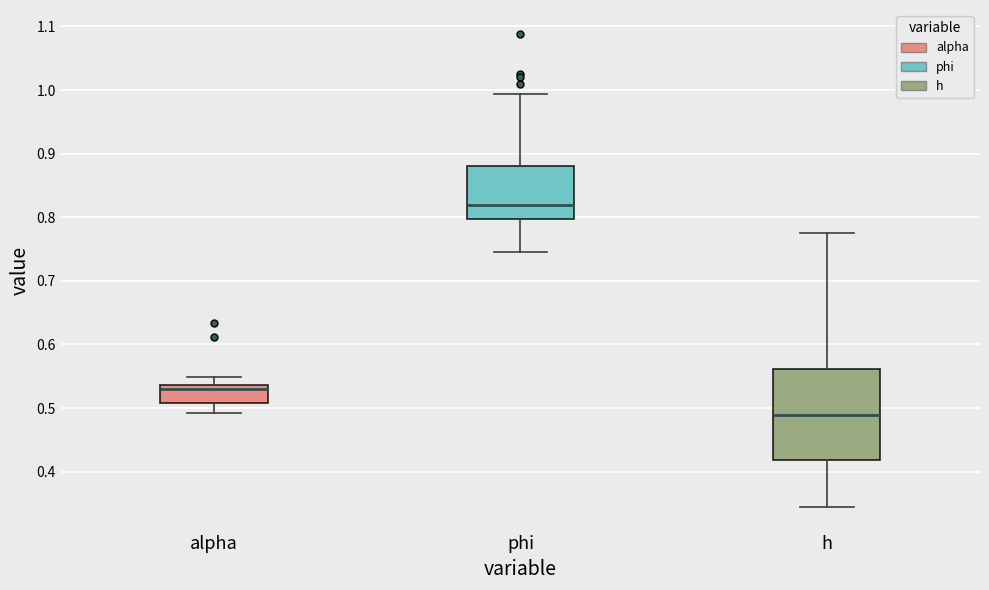

Reading left to right, read every box against the y-axis: the position of its median line, the range the box covers, and the ends of its whiskers. The values are not printed on the chart, so give them approximately, as read against the axis.

alpha: median 0.53, box 0.51 to 0.54, whiskers 0.49 to 0.55
phi: median 0.82, box 0.80 to 0.88, whiskers 0.75 to 0.99
h: median 0.49, box 0.42 to 0.56, whiskers 0.34 to 0.77